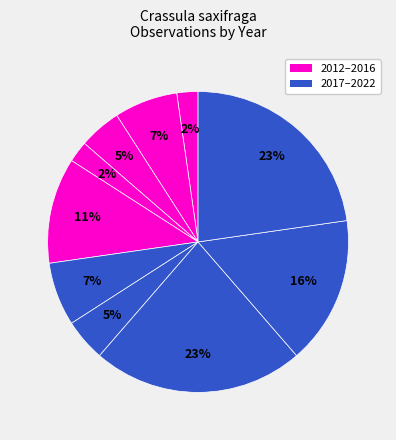

Count the number of slices in the pie.

10